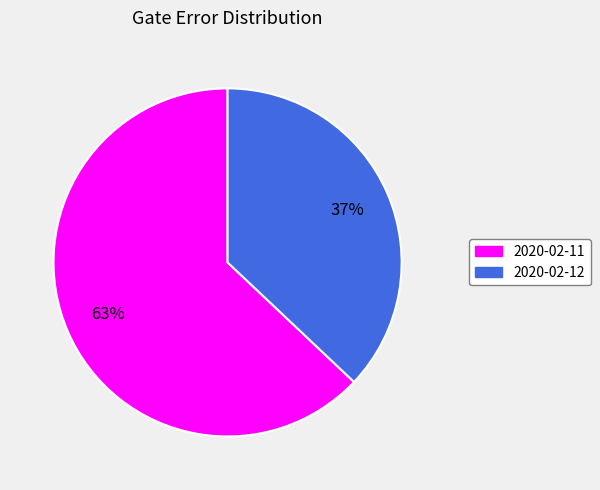

Does 2020-02-11 account for over 50% of the chart?

Yes